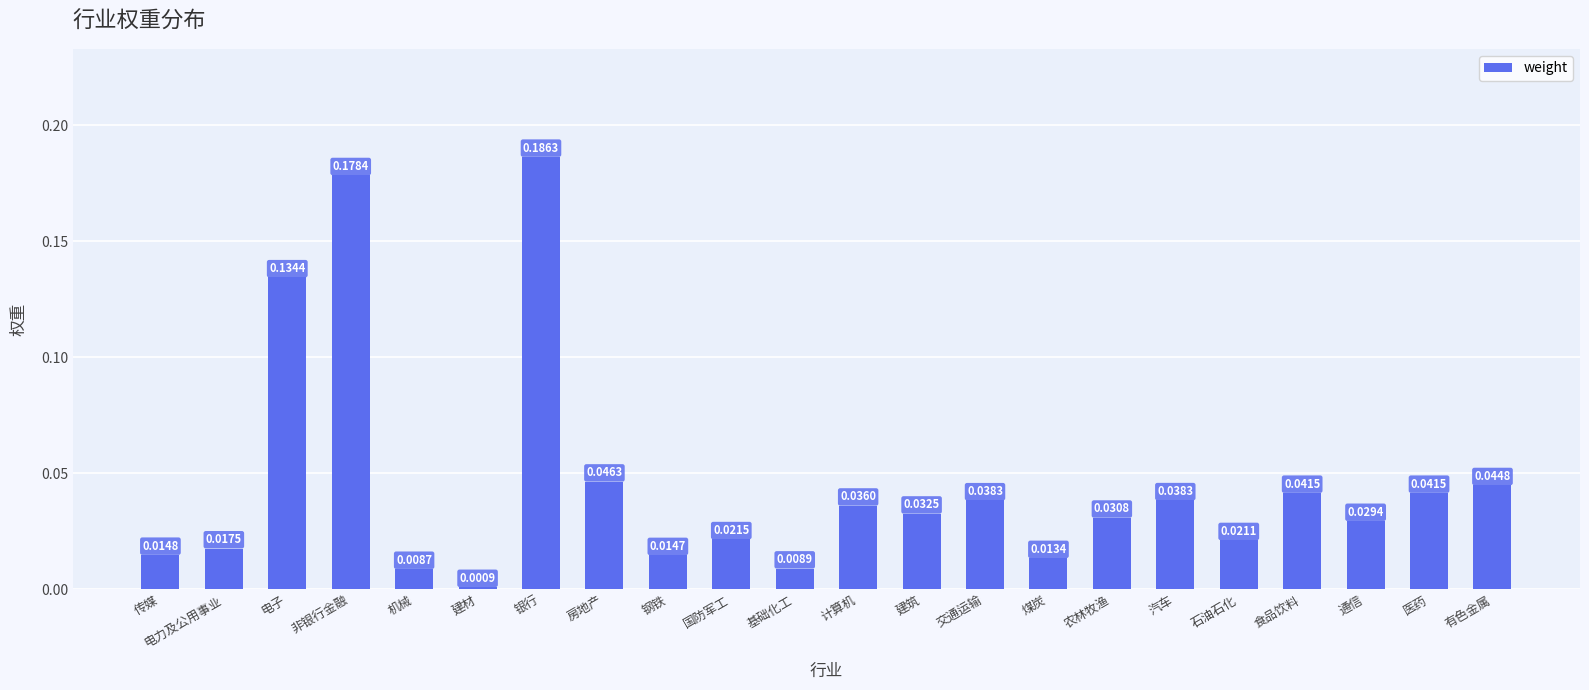

Which has a higher value, 房地产 or 汽车?

房地产